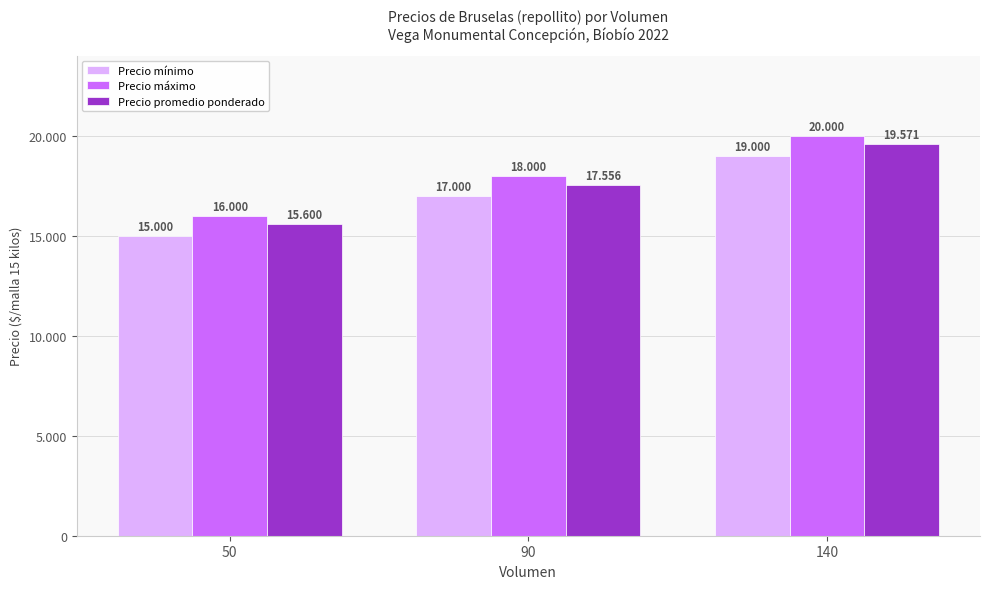

Are the bars horizontal?

No